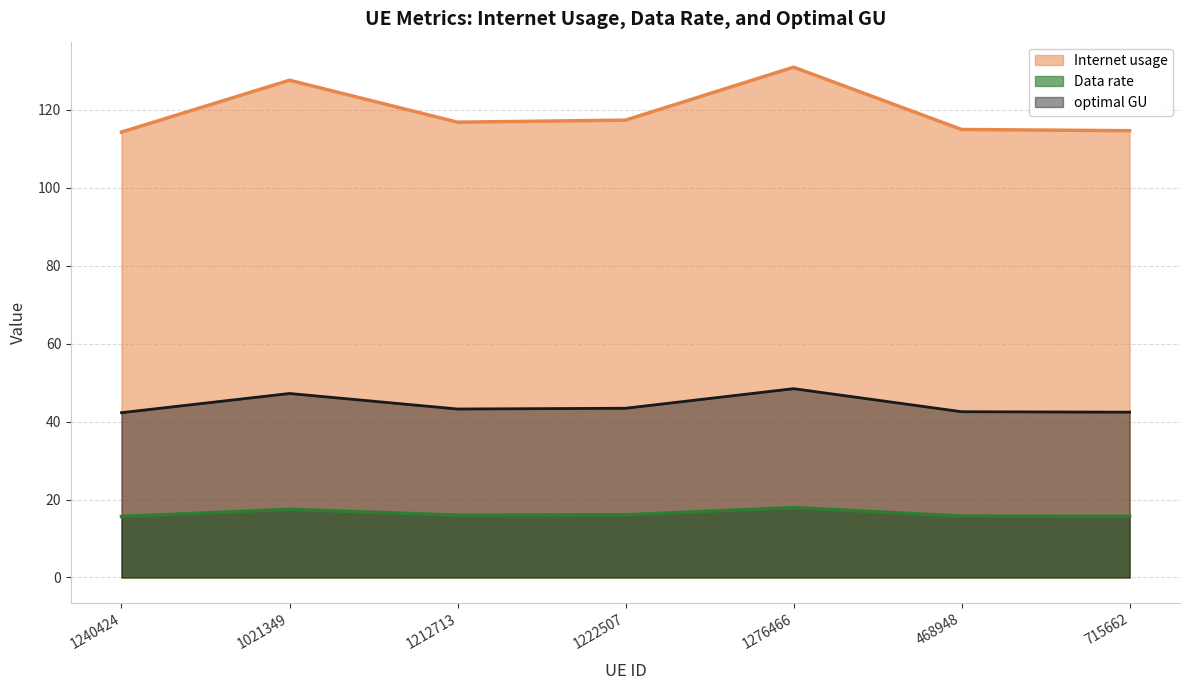

What position from the right is 715662?

1